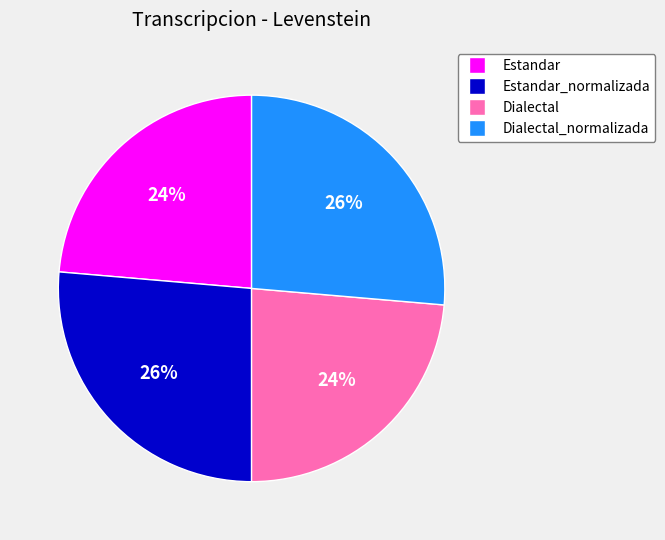

Does any single category account for the majority?

No